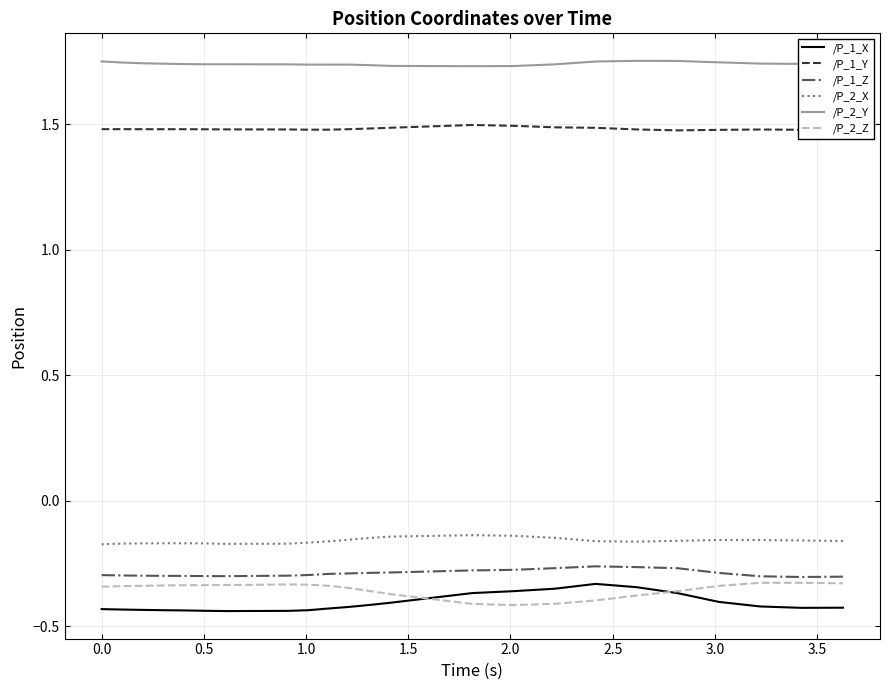

True or false: /P_2_Y and /P_1_Y cross at least once.

False